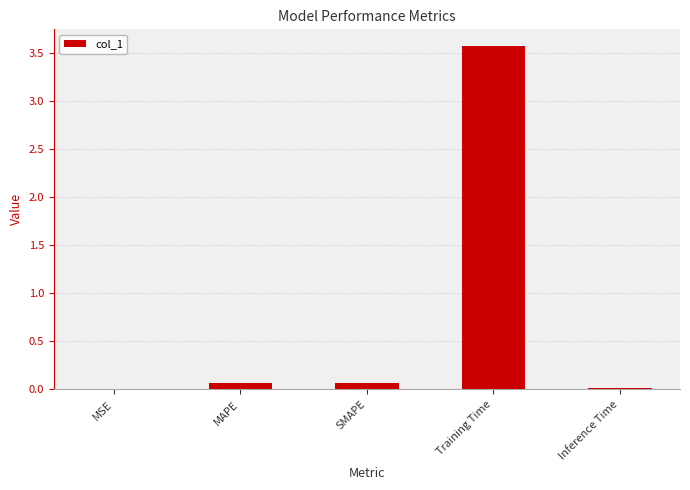

Which label corresponds to the largest value in the chart?

Training Time